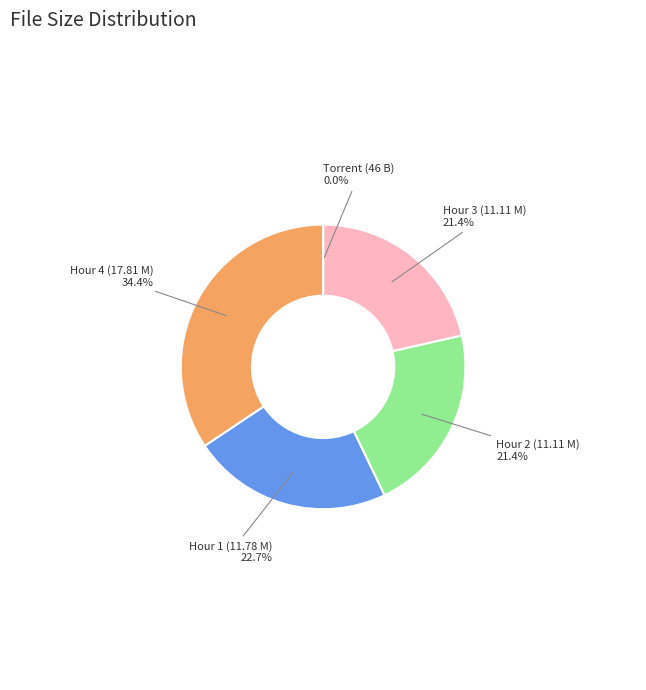

Is there any slice that represents more than half of the pie?

No